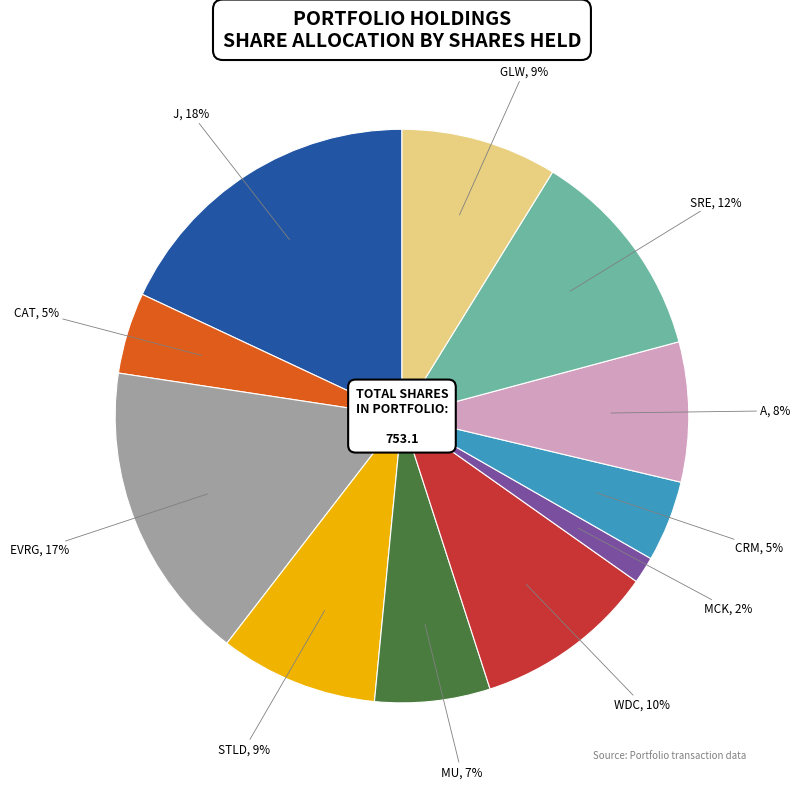

To the nearest percent, what is the average slice percentage?

9%